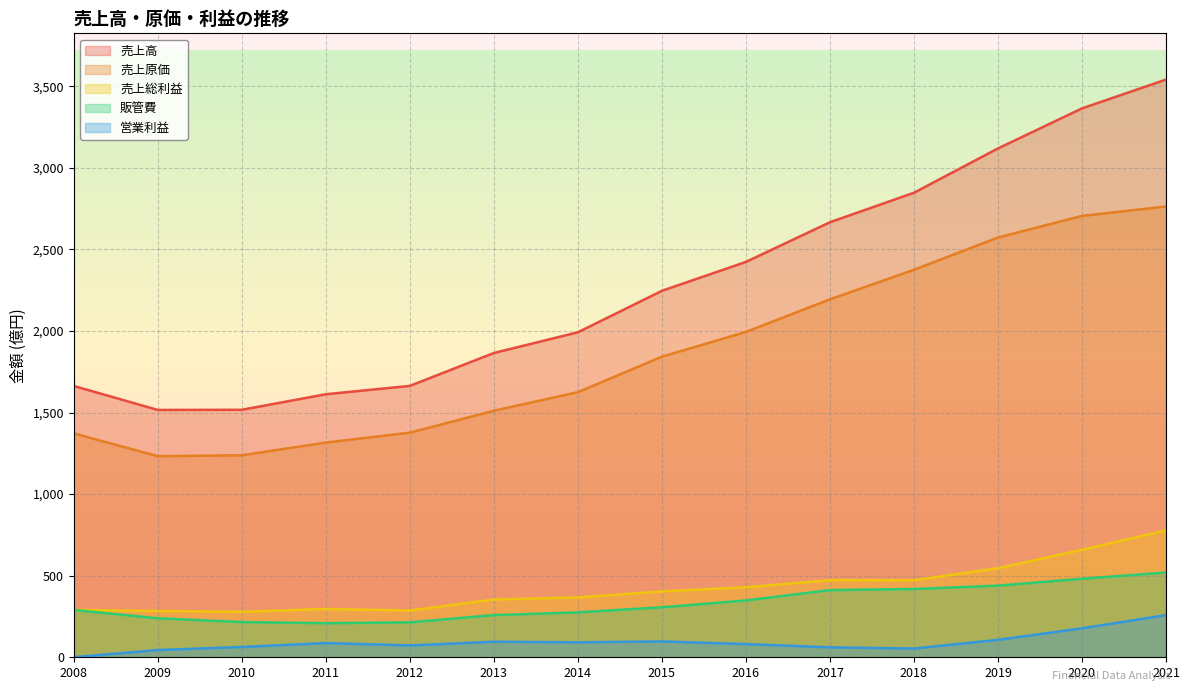

Reading left to right, extract all data points from this chart.

売上高: 1662.9	1515.9	1516.9	1612.1	1663.3	1865.0	1991.8	2246.1	2423.1	2666.4	2847.0	3118.7	3364.1	3540.8
売上原価: 1372.3	1232.4	1238.0	1316.0	1376.7	1511.0	1624.9	1842.3	1994.1	2193.8	2374.9	2572.6	2705.2	2763.1
売上総利益: 290.7	283.5	278.9	296.1	286.7	354.0	366.9	403.7	429.0	472.7	472.0	546.1	658.9	777.8
販管費: 290.1	239.0	215.9	208.9	214.2	258.6	275.2	306.5	348.2	411.8	418.5	439.2	481.4	519.3
営業利益: 0.6	44.5	63.0	87.2	72.5	95.4	91.7	97.2	80.8	60.9	53.5	106.9	177.5	258.5